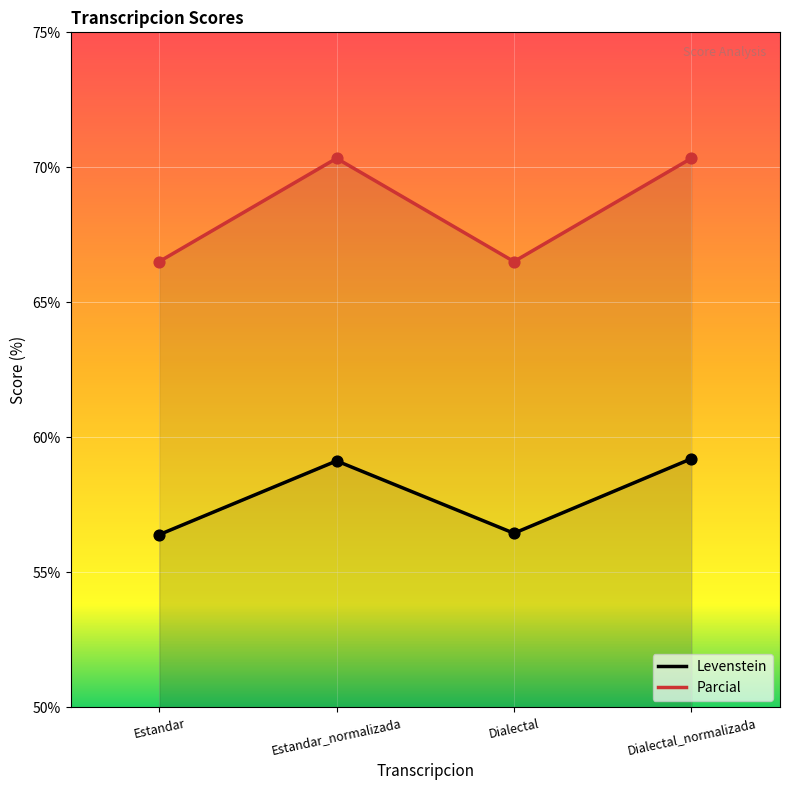

What is the total value across all series at Dialectal_normalizada?

129.5